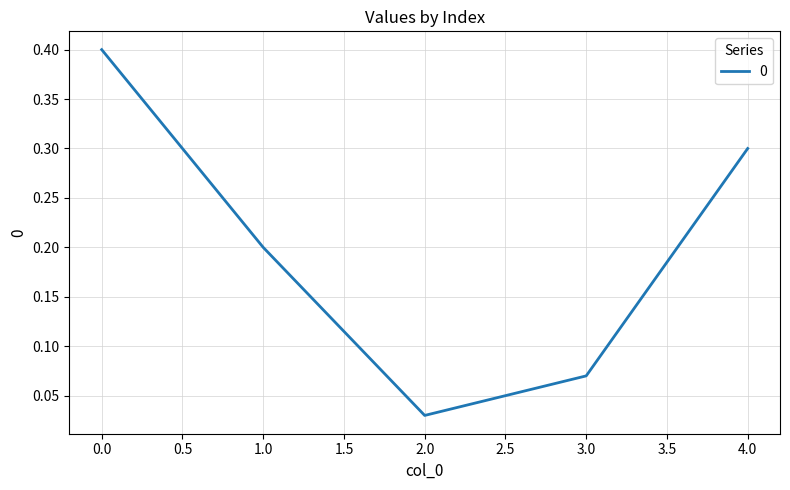

What position from the right is 1.0?

4